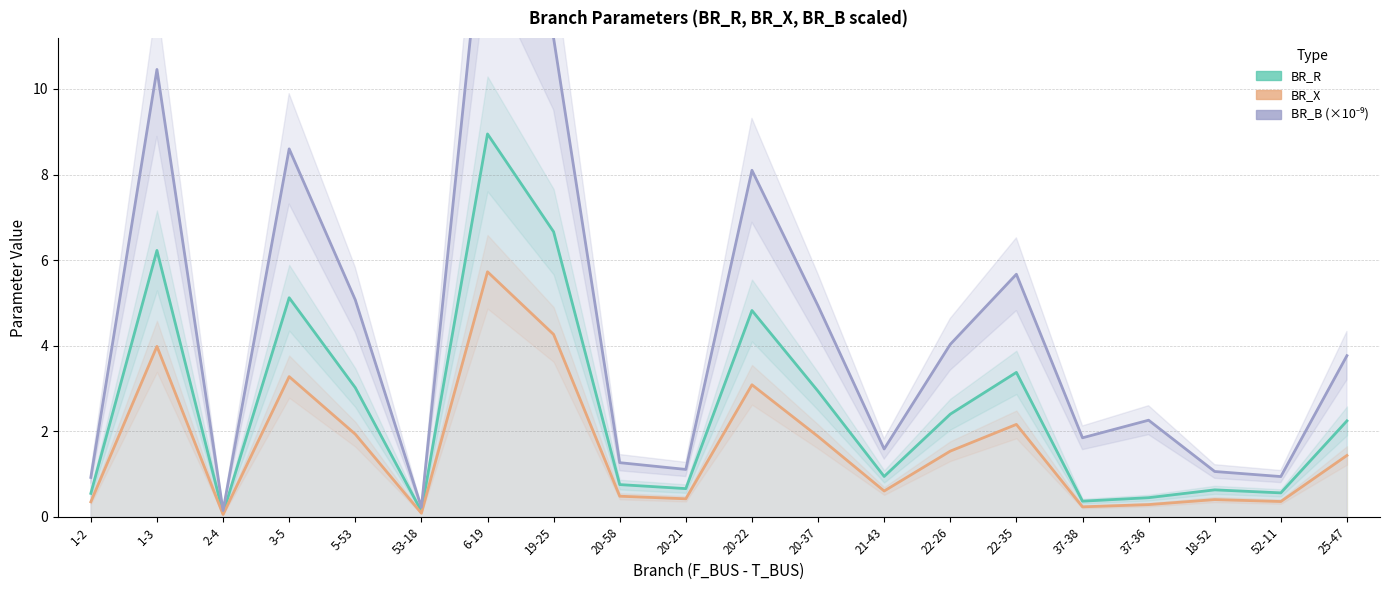

How many interior local peaks does the BR_R series have?

6